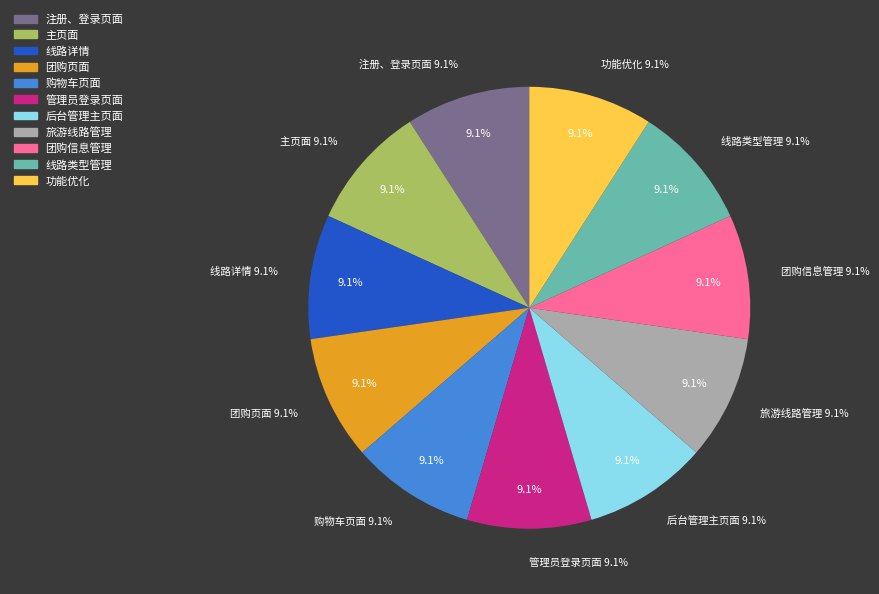

The 注册、登录页面 slice represents 57% of the pie. True or false?

False